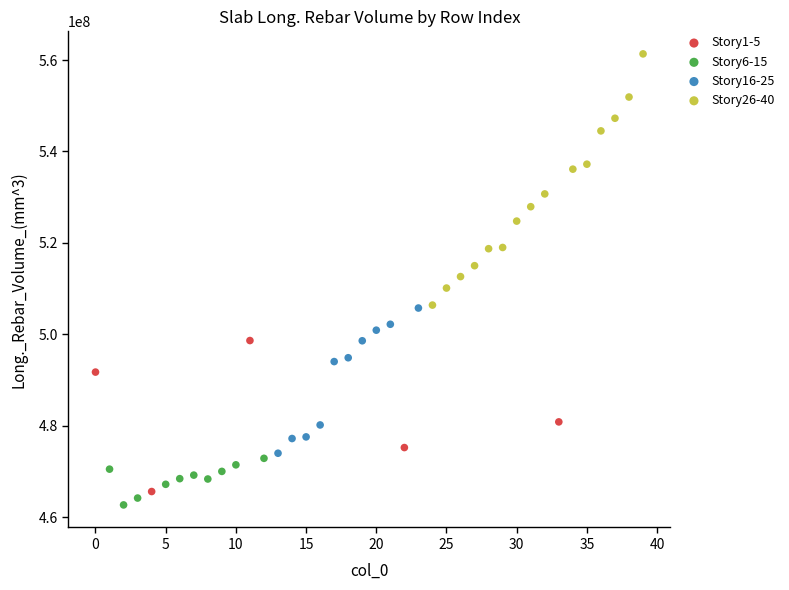

Which series has the largest Y range (max minus min)?

Story26-40